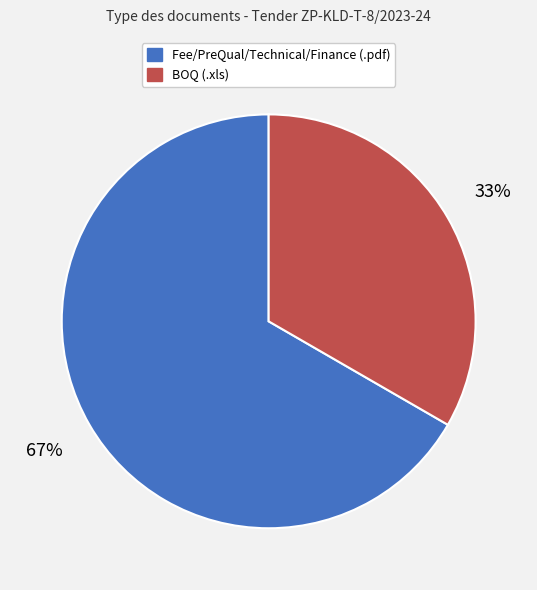

What percentage is the BOQ (.xls) slice, to the nearest percent?

33%